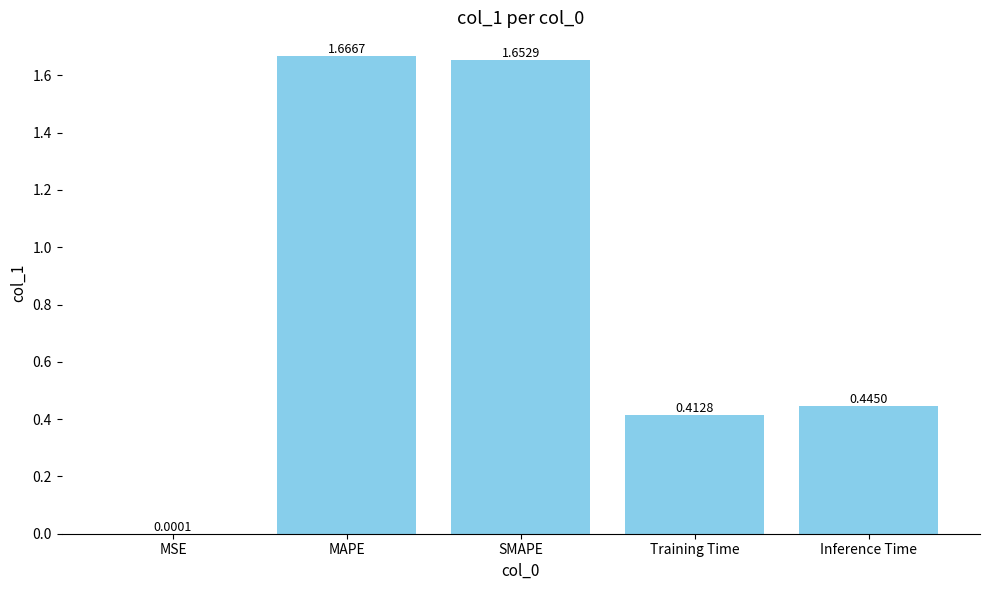

What is the average value?

0.8